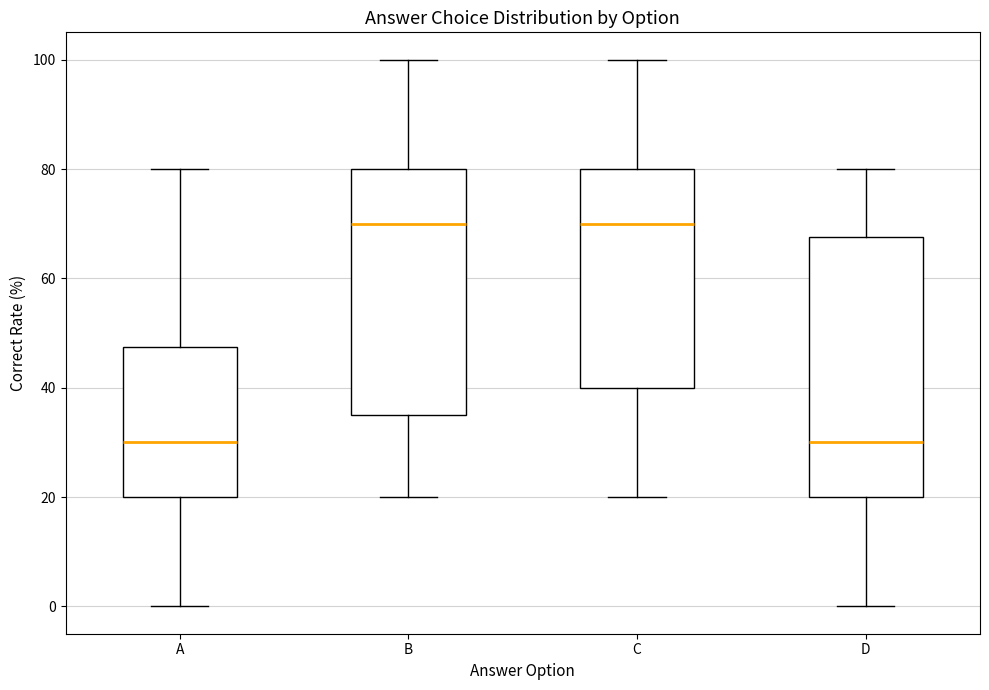

Where does the median line of the box for A sit on the y-axis? The values are not printed on the chart, so give them approximately, as read against the axis.

30